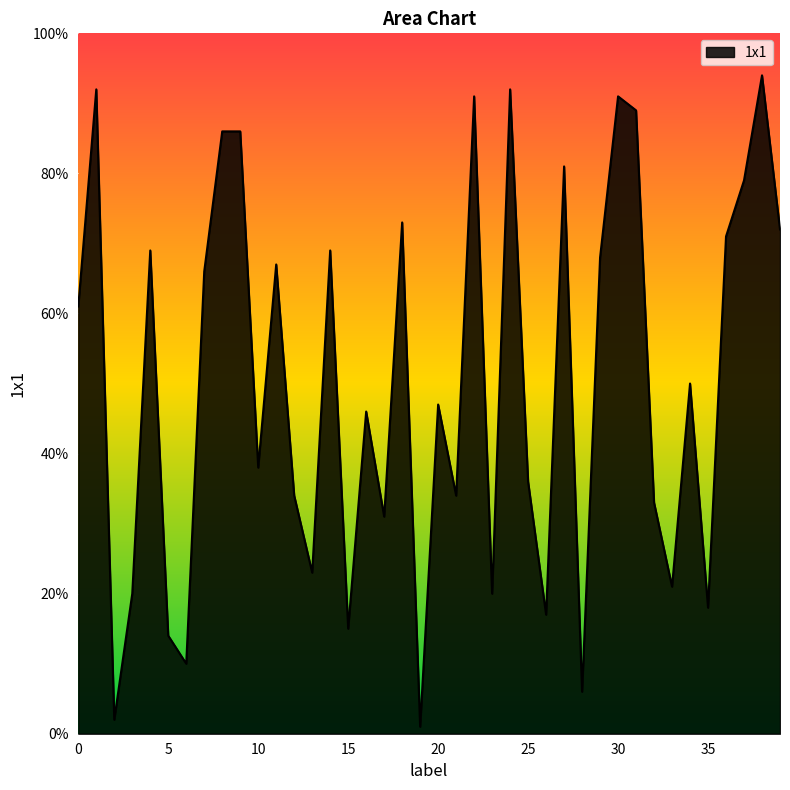

What is the maximum value shown in the chart?

94